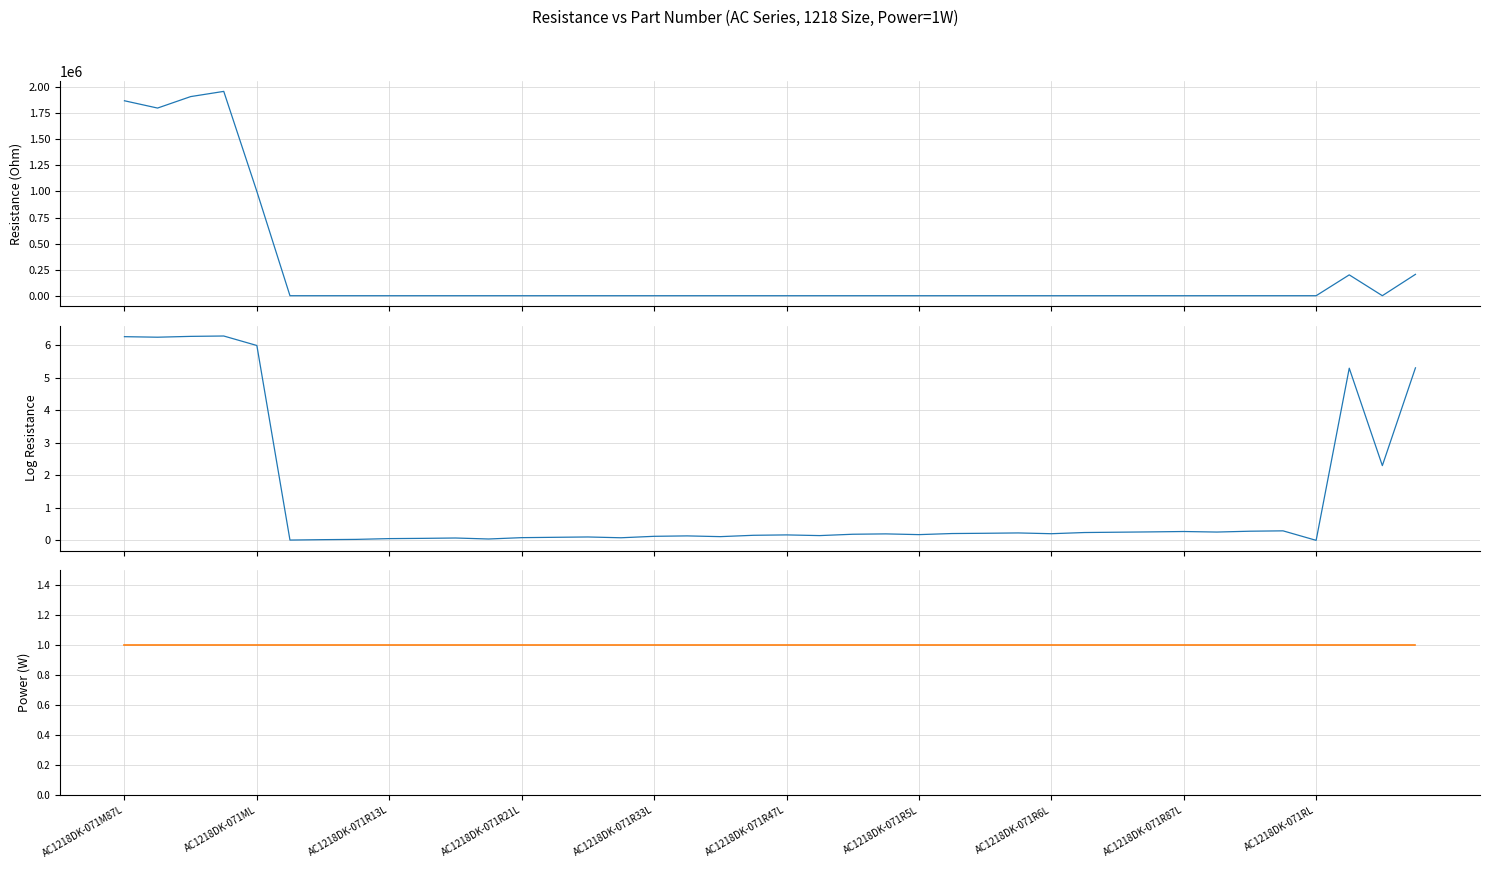

At how many categories does at least one series exceed 1575660?

4